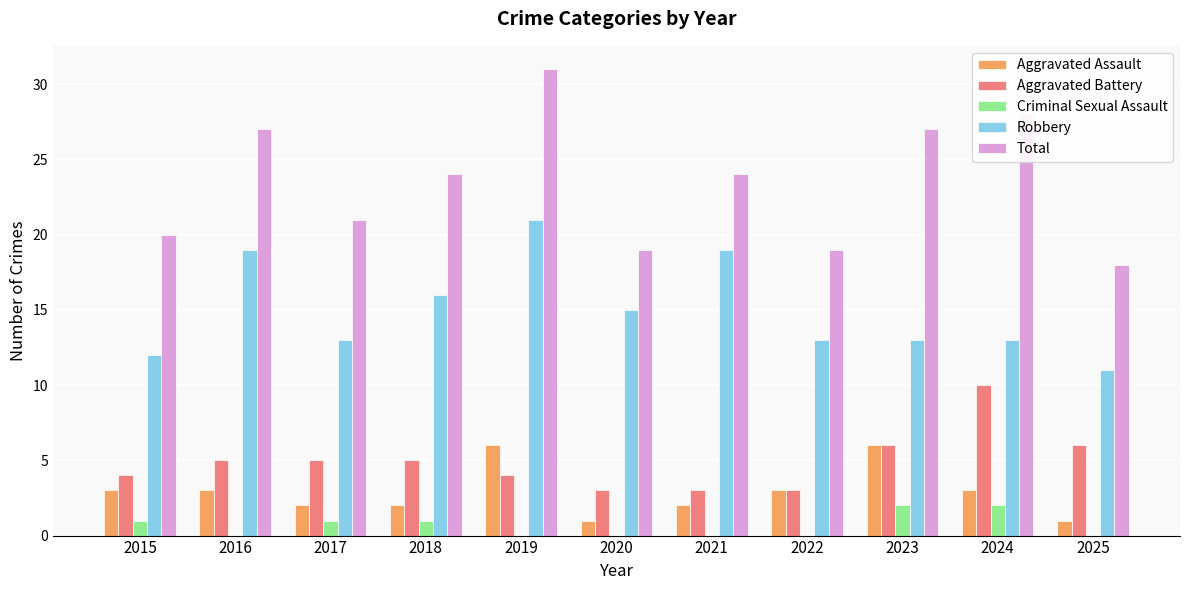

Reading right to left, extract all data points from this chart.

Aggravated Assault: 1	3	6	3	2	1	6	2	2	3	3
Aggravated Battery: 6	10	6	3	3	3	4	5	5	5	4
Criminal Sexual Assault: 0	2	2	0	0	0	0	1	1	0	1
Robbery: 11	13	13	13	19	15	21	16	13	19	12
Total: 18	28	27	19	24	19	31	24	21	27	20